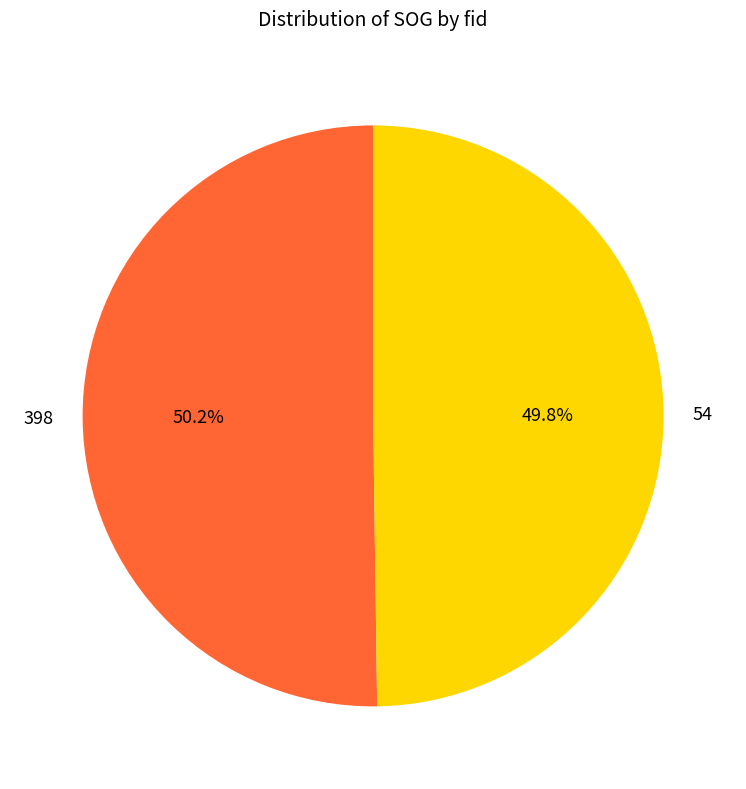

To the nearest percent, what percentage of the pie is 54?

50%